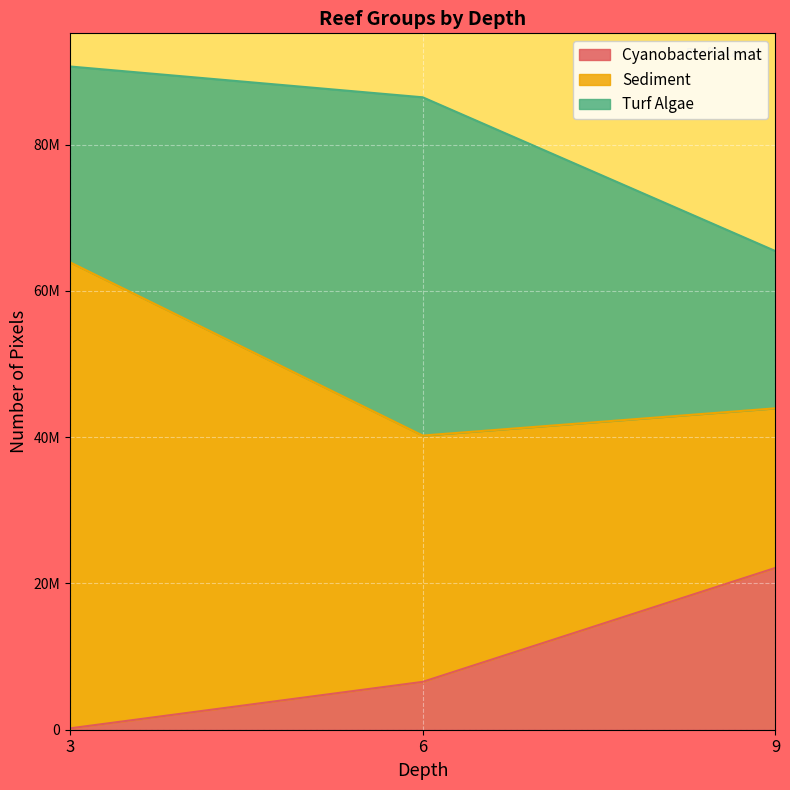

What is the value of the Cyanobacterial mat point at the 1st from the left?

188518